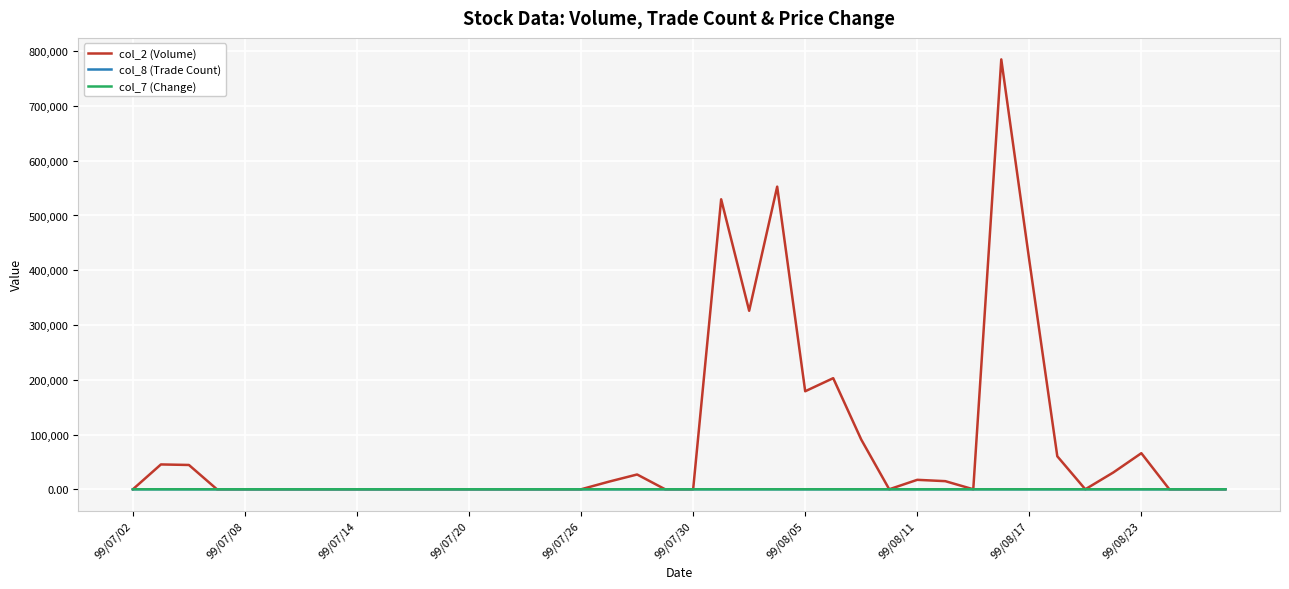

What is the difference between the second highest and second lowest values in the col_7 (Change) series?

0.7